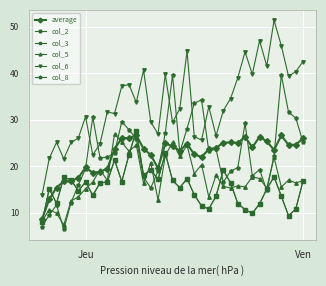

Does the chart have visible grid lines?

Yes